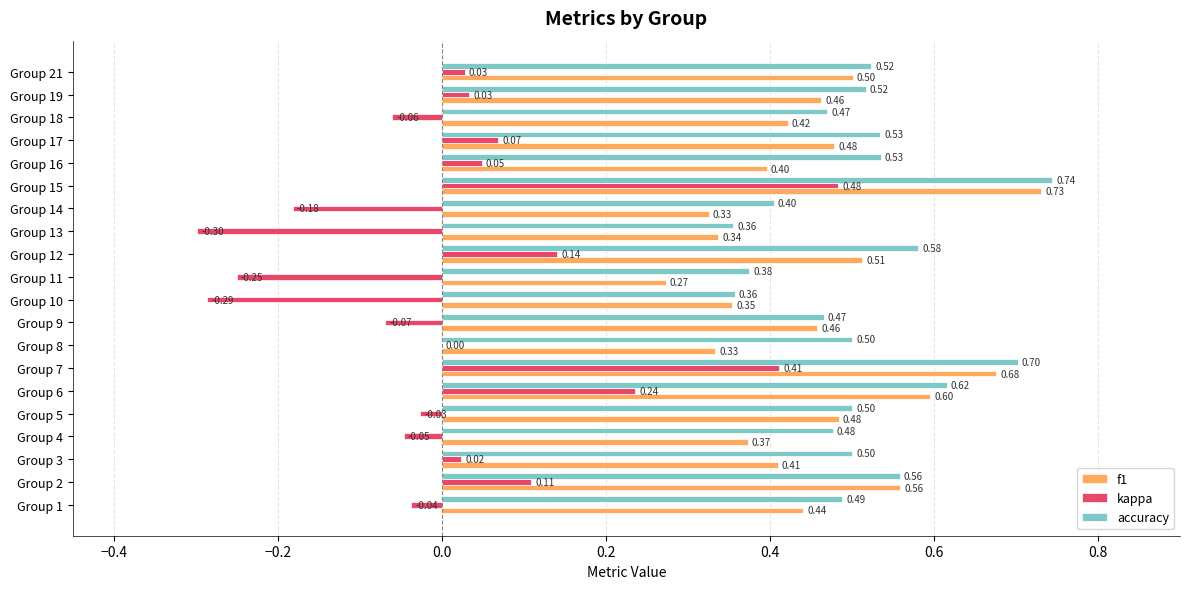

What is the sum of all accuracy values?

10.2